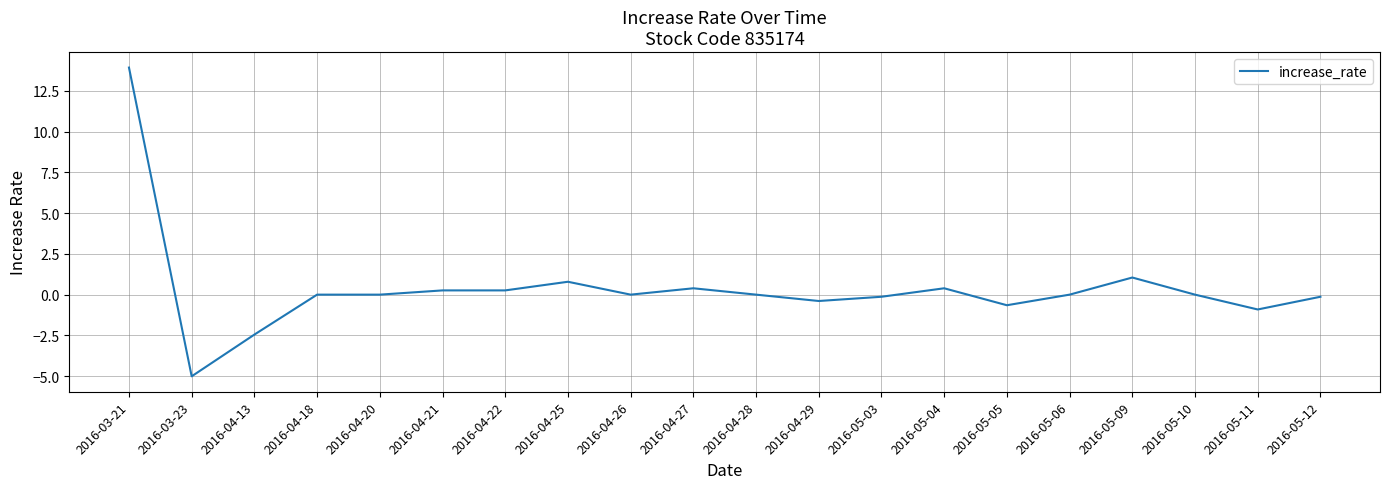

Where does the data first go above 0?

2016-03-21